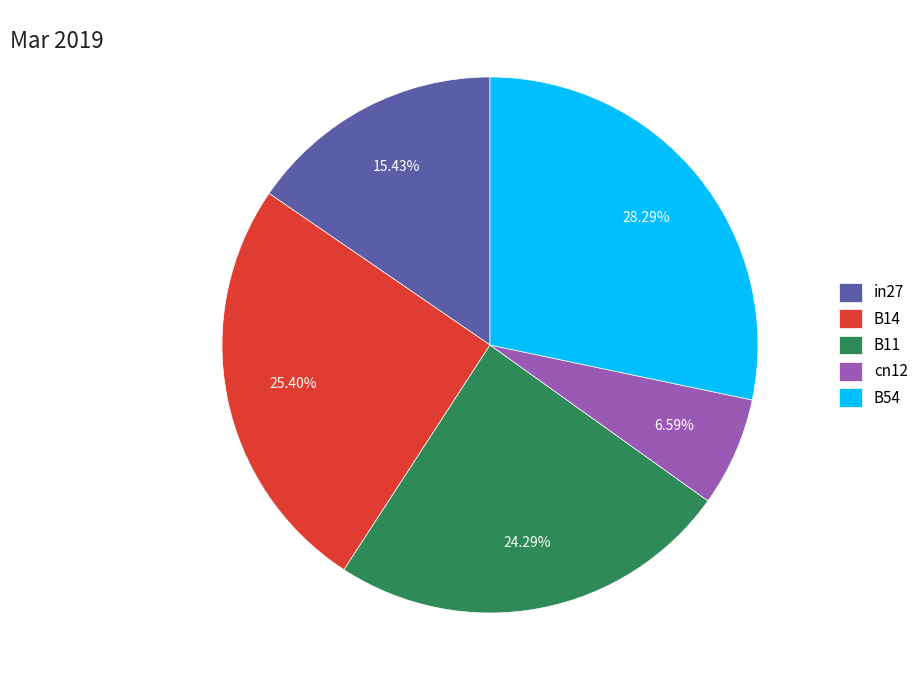

To the nearest percent, what portion does B54 represent?

28%